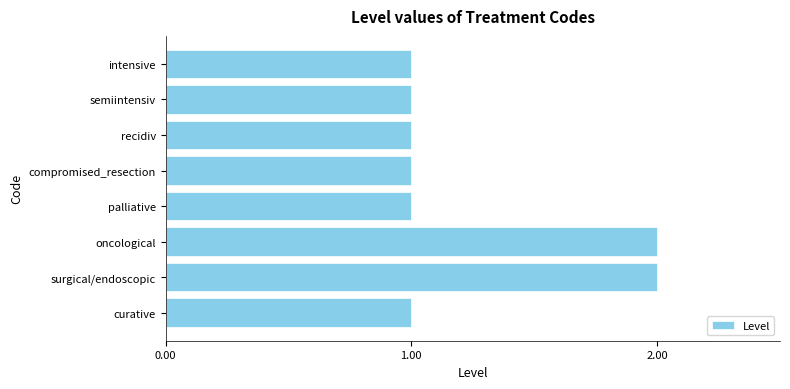

Approximately how many times larger is the value at palliative compared to recidiv?

1.0